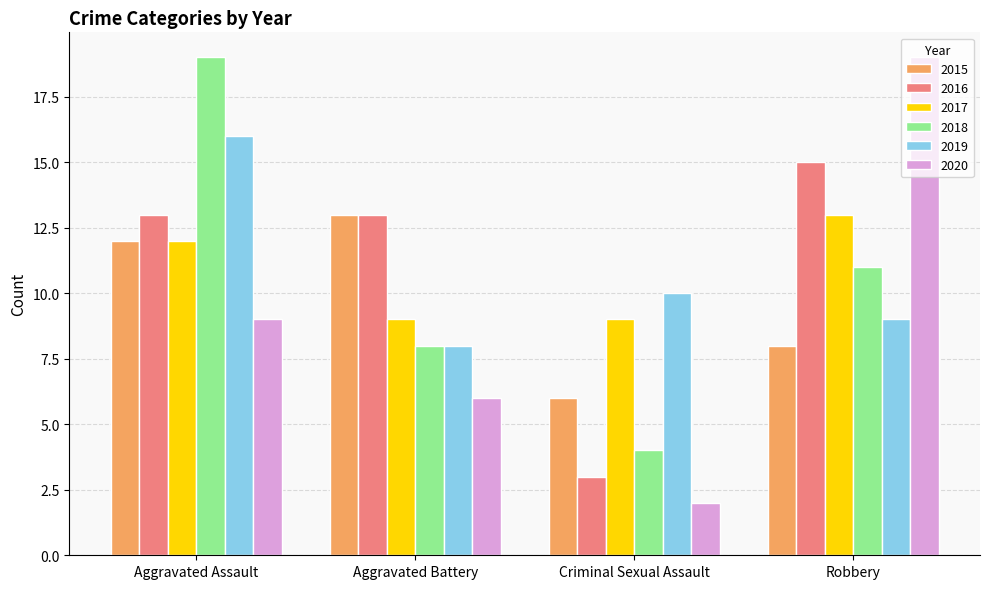

How many 2020 values are between 6 and 19?

3